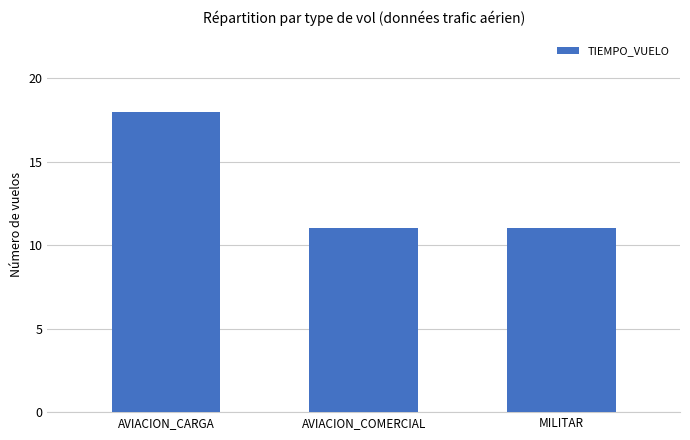

Between AVIACION_CARGA and MILITAR, which is larger?

AVIACION_CARGA